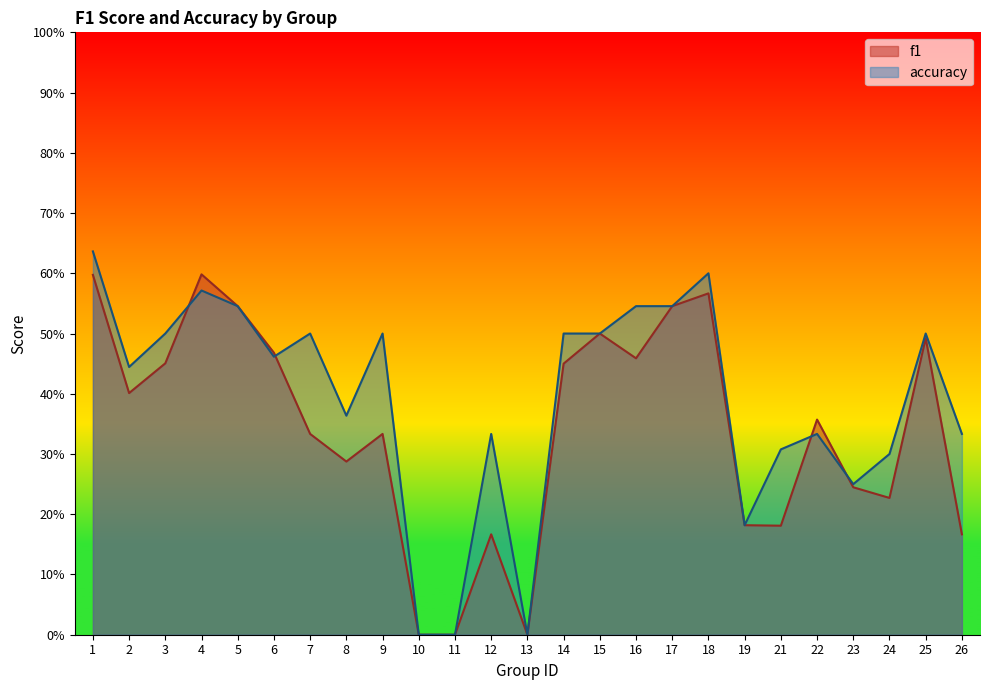

What is the sum of all accuracy values?

9.8